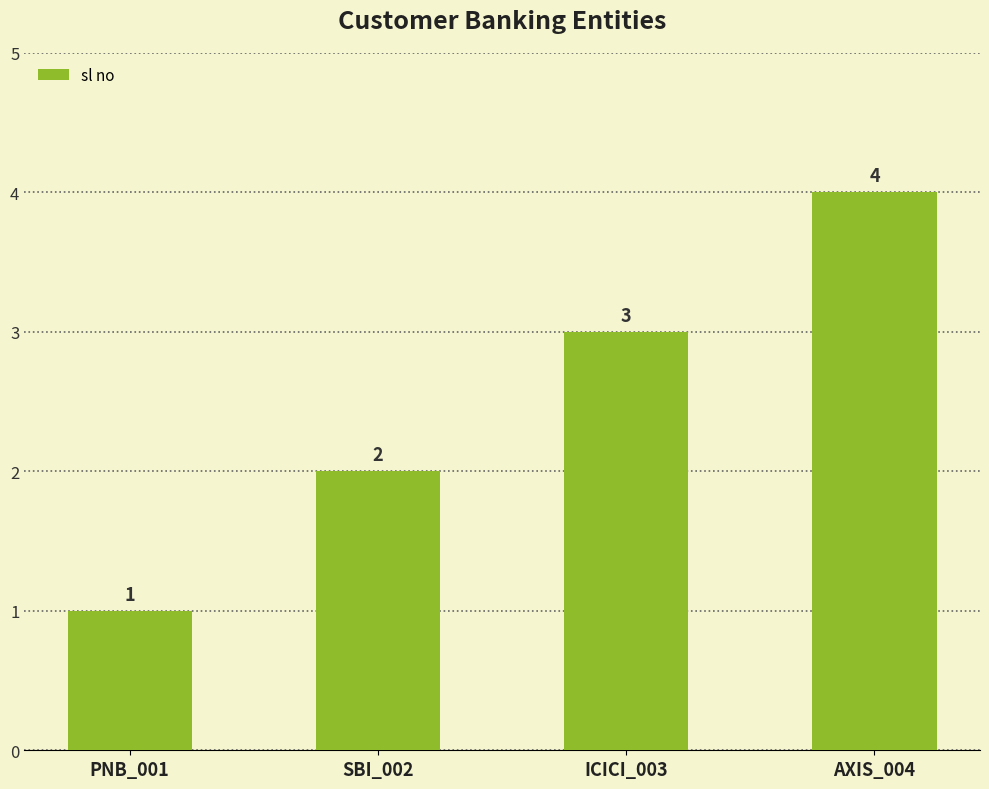

Read the value at SBI_002.

2